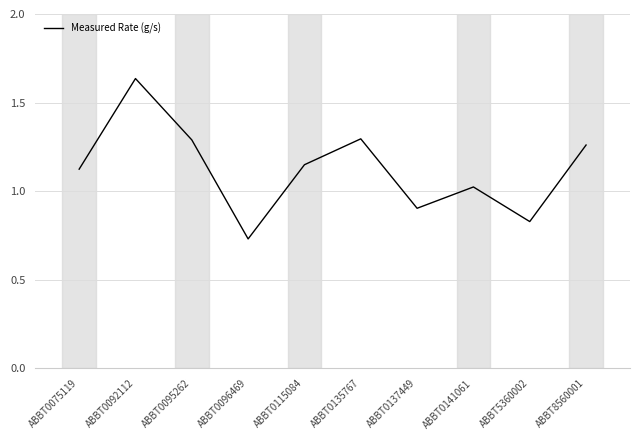

At which label does the data first exceed 1?

ABBT0075119